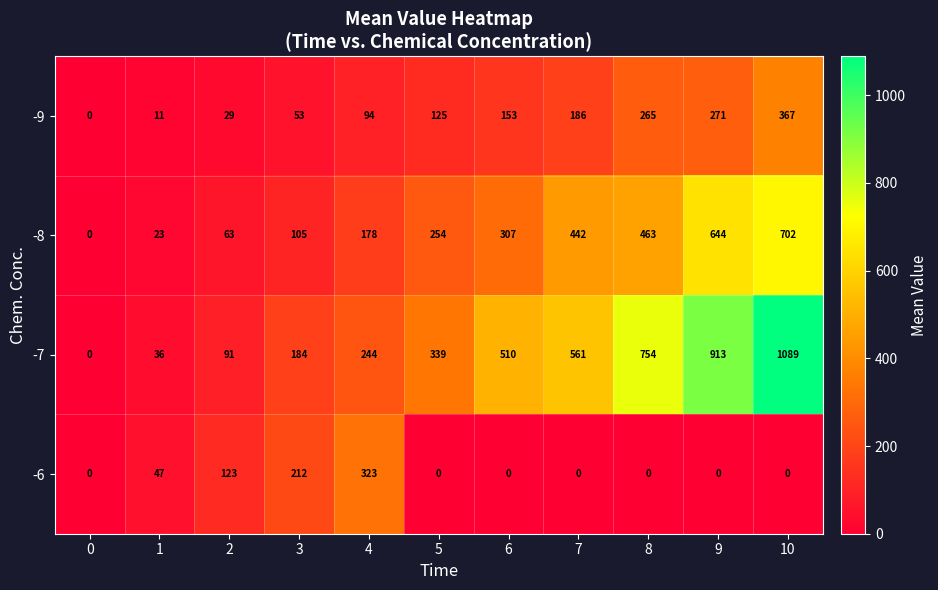

What is the maximum value for -7?

1089